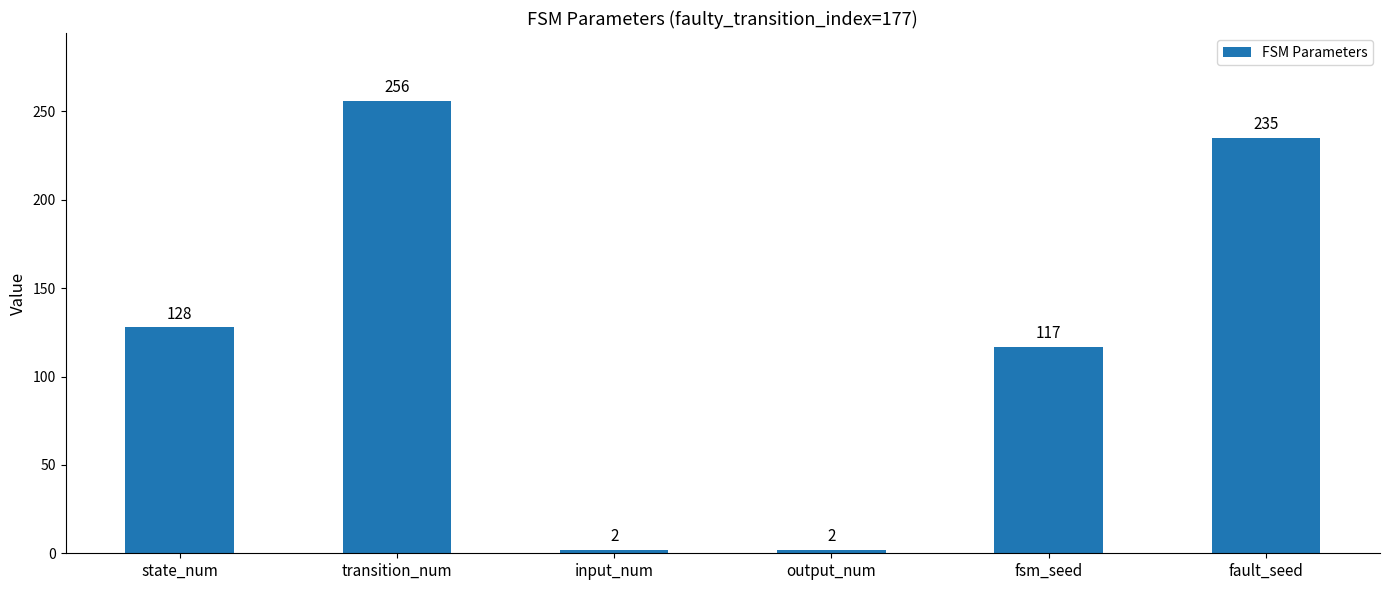

What is the value of the 4th bar from the left?

2